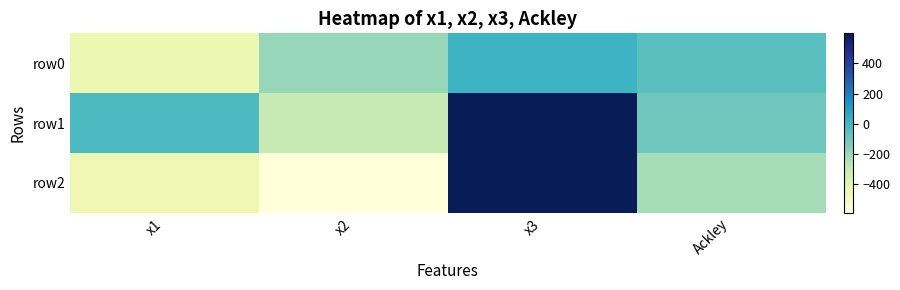

List the series in order of their peak value, highest first.

row2, row1, row0